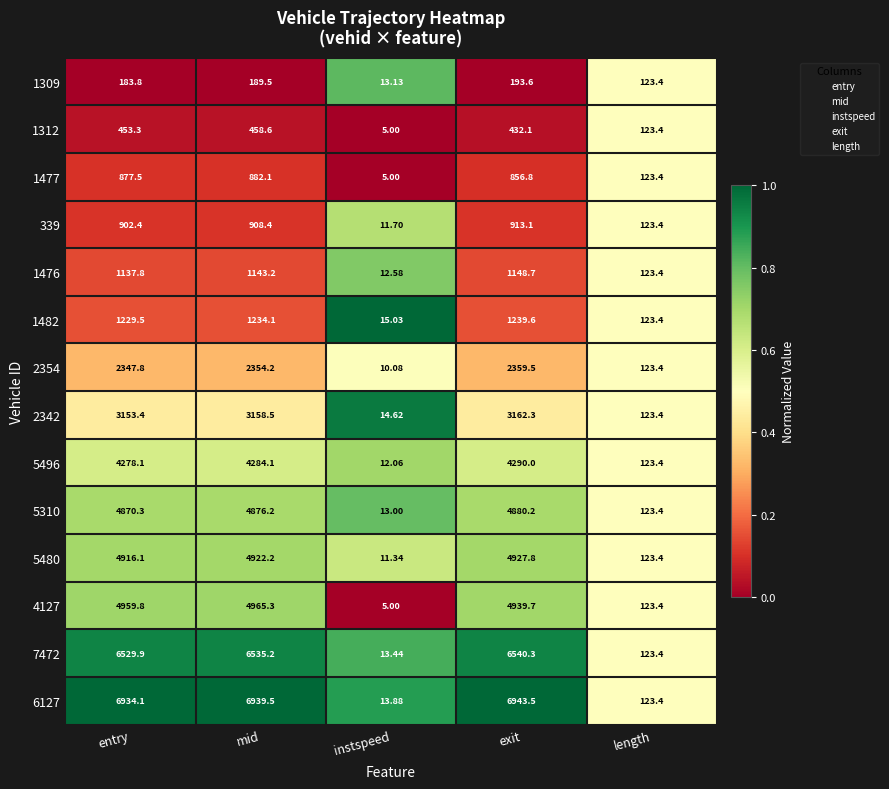

At which category is the sum across all series the highest?

mid